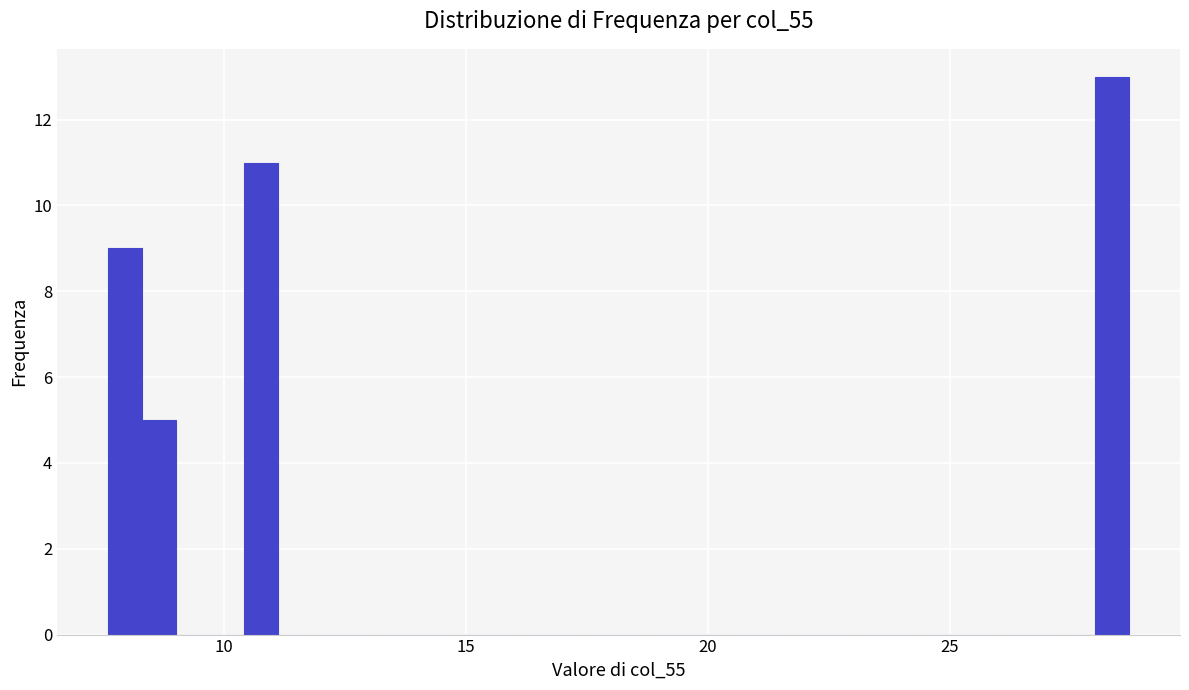

Around what value on the x-axis is the tallest bar? Give the approximate position of its centre, as read against the axis.

28.5